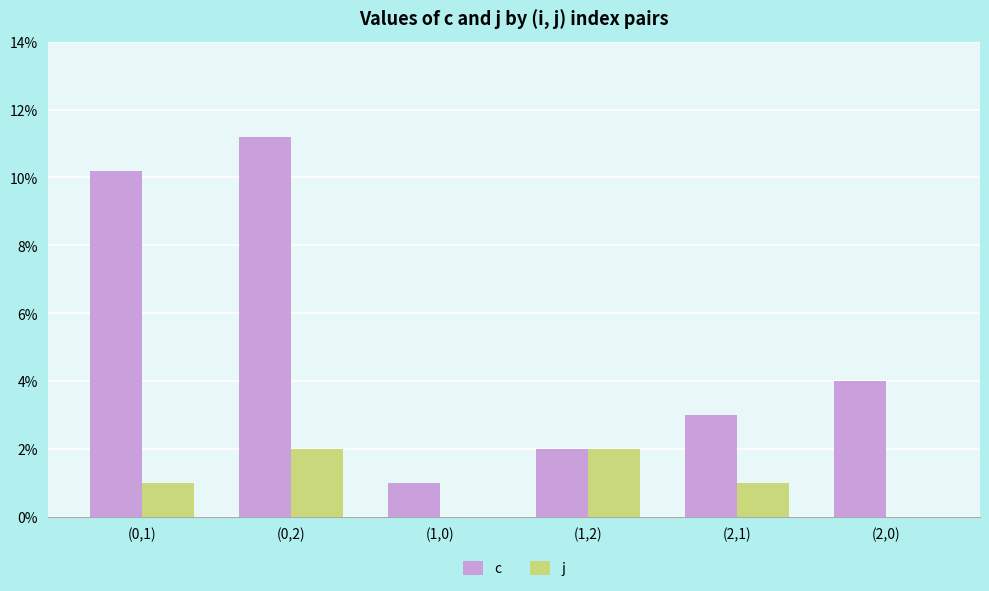

What is the sum of the j values at (1,2) and (1,0)?

2.0